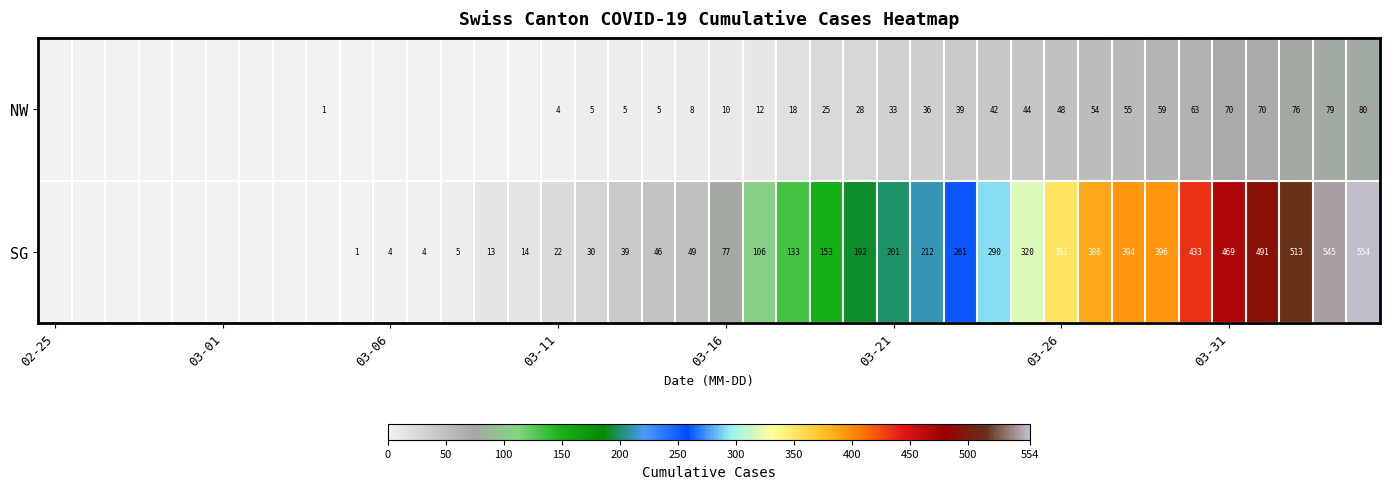

At which category is the sum across all series the highest?

39